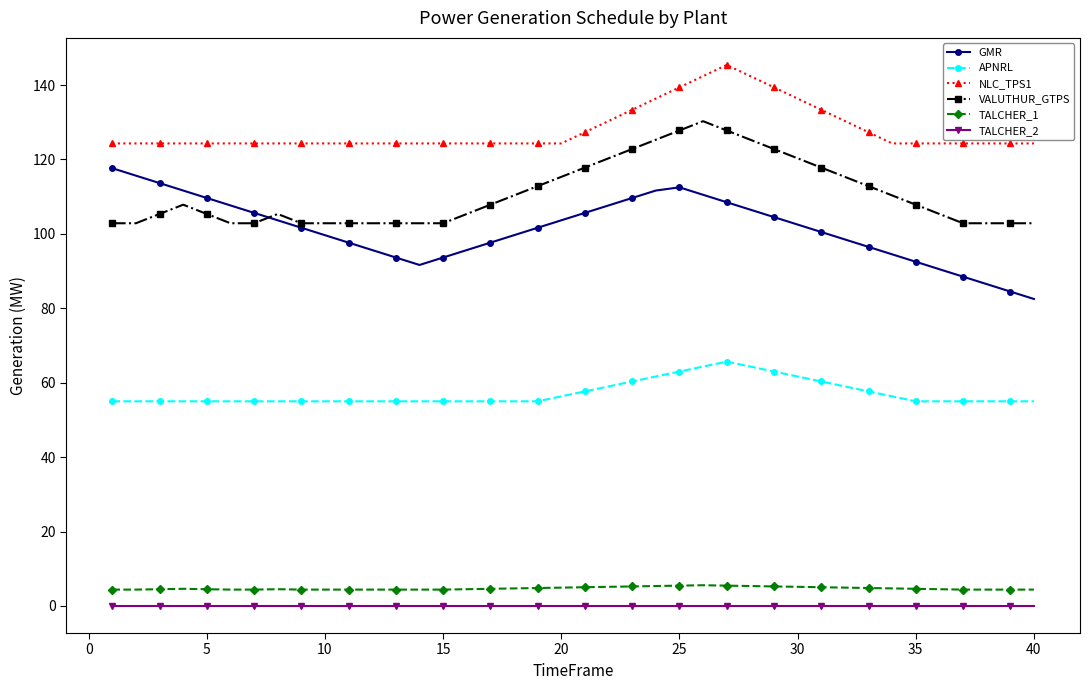

True or false: TALCHER_2 and NLC_TPS1 intersect in this chart.

False